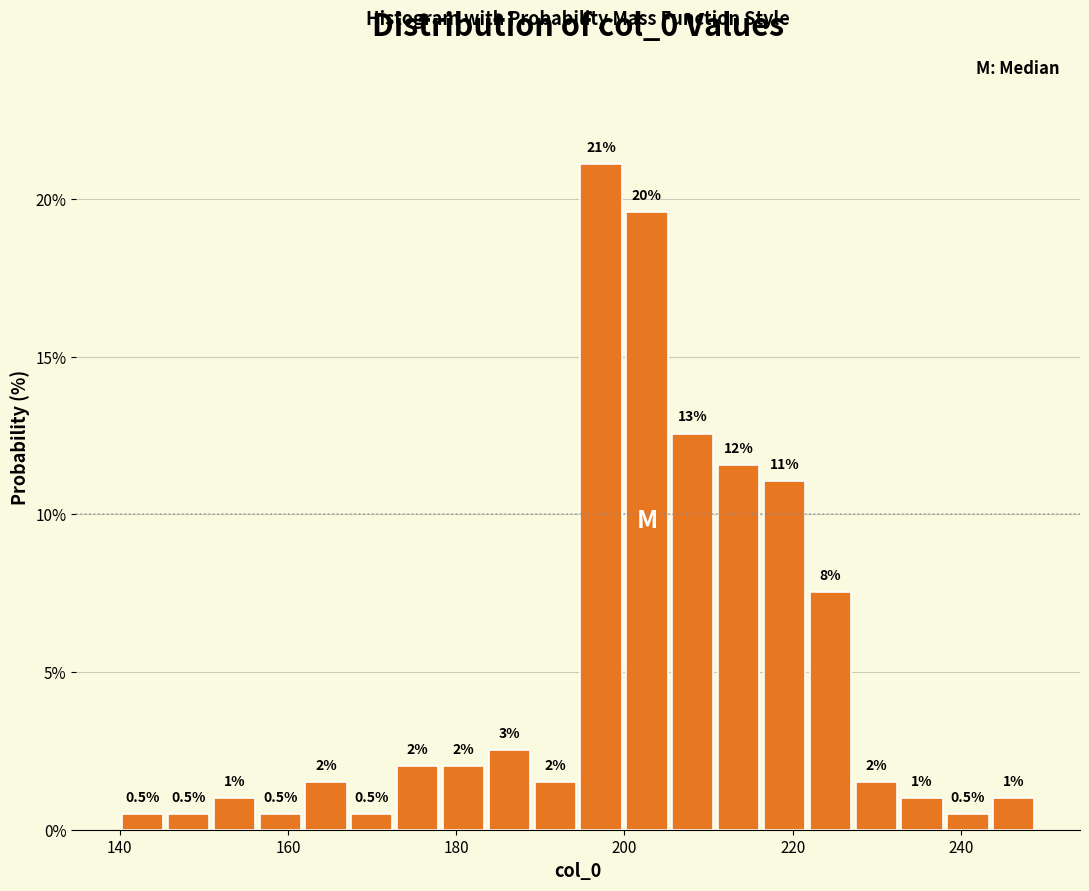

Around what value on the x-axis is the tallest bar? Give the approximate position of its centre, as read against the axis.

198